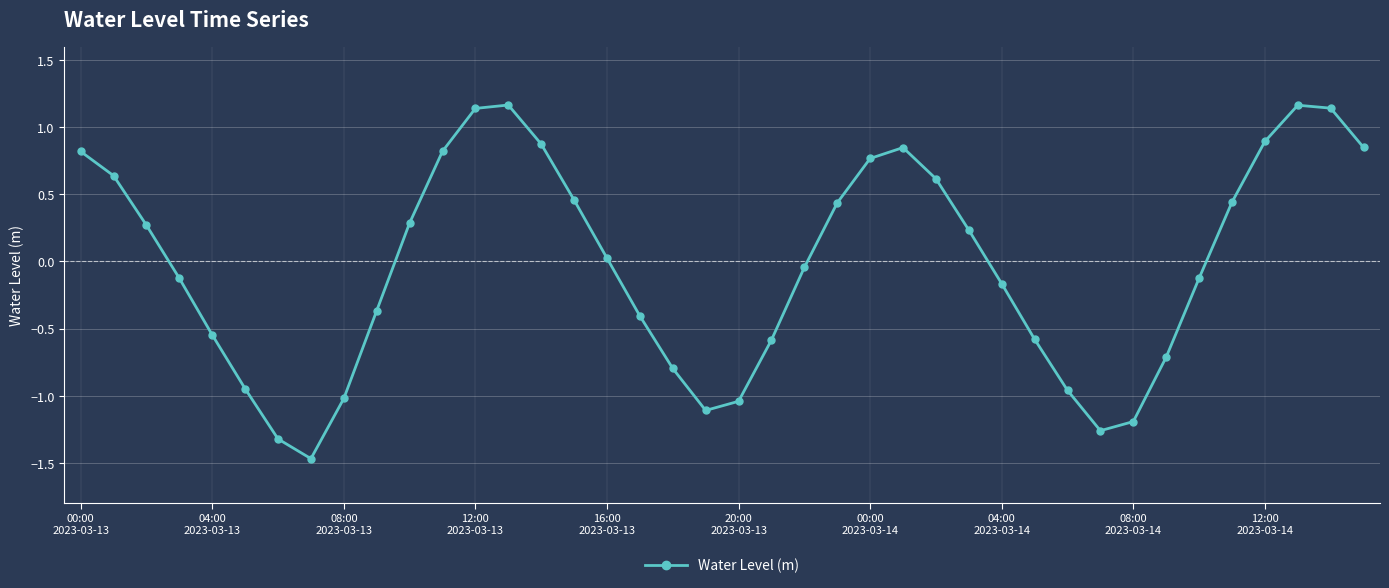

What is the smallest value displayed?

-1.5